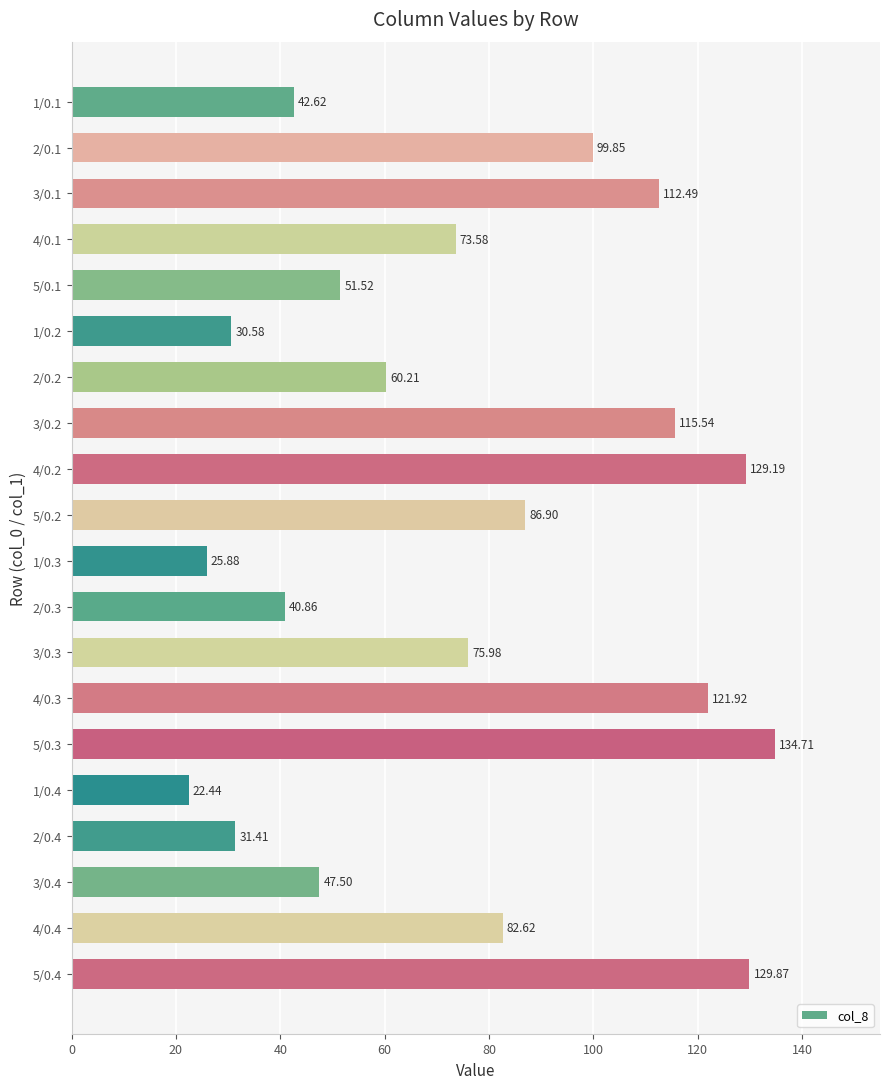

Rank the categories by value from highest to lowest.

5/0.3, 5/0.4, 4/0.2, 4/0.3, 3/0.2, 3/0.1, 2/0.1, 5/0.2, 4/0.4, 3/0.3, 4/0.1, 2/0.2, 5/0.1, 3/0.4, 1/0.1, 2/0.3, 2/0.4, 1/0.2, 1/0.3, 1/0.4